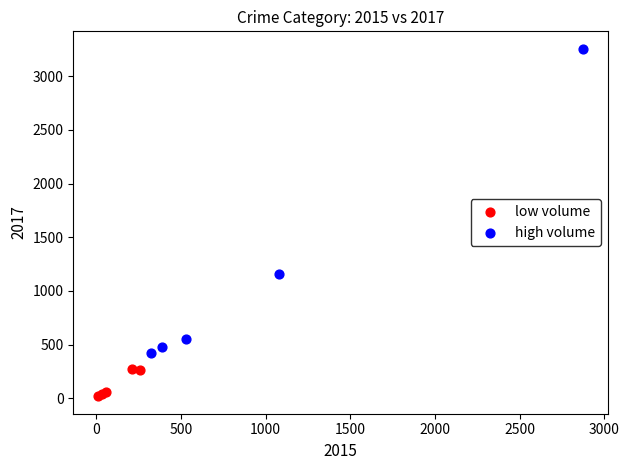

Which series has the largest Y range (max minus min)?

high volume